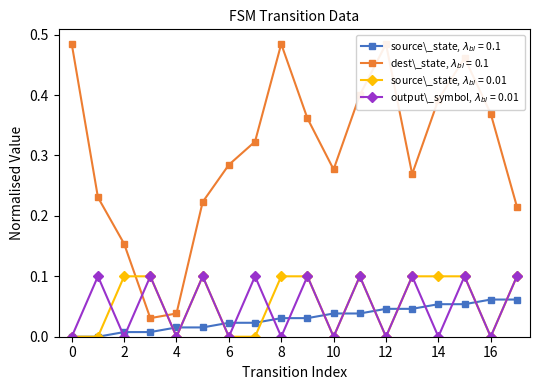

At which category does destination_state reach its first local peak?

8